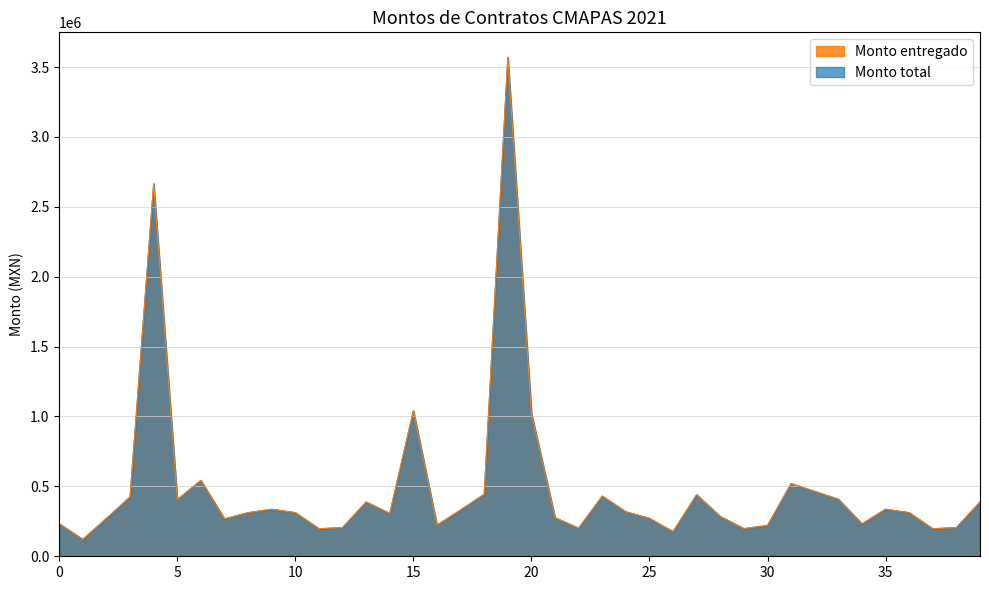

How many lines are shown in the chart?

2